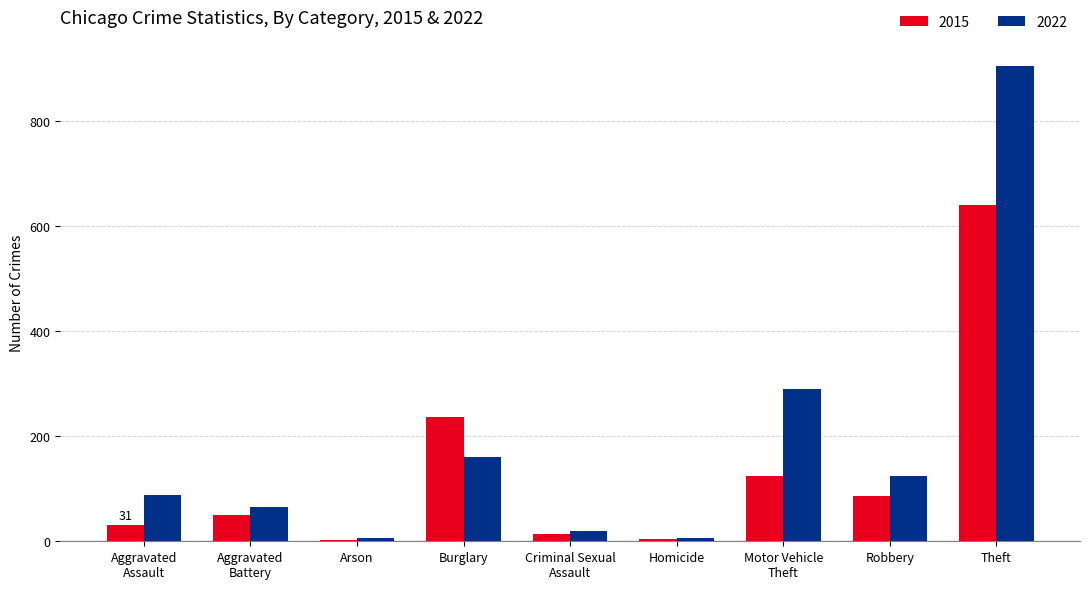

Which series has the largest total across all categories?

2022